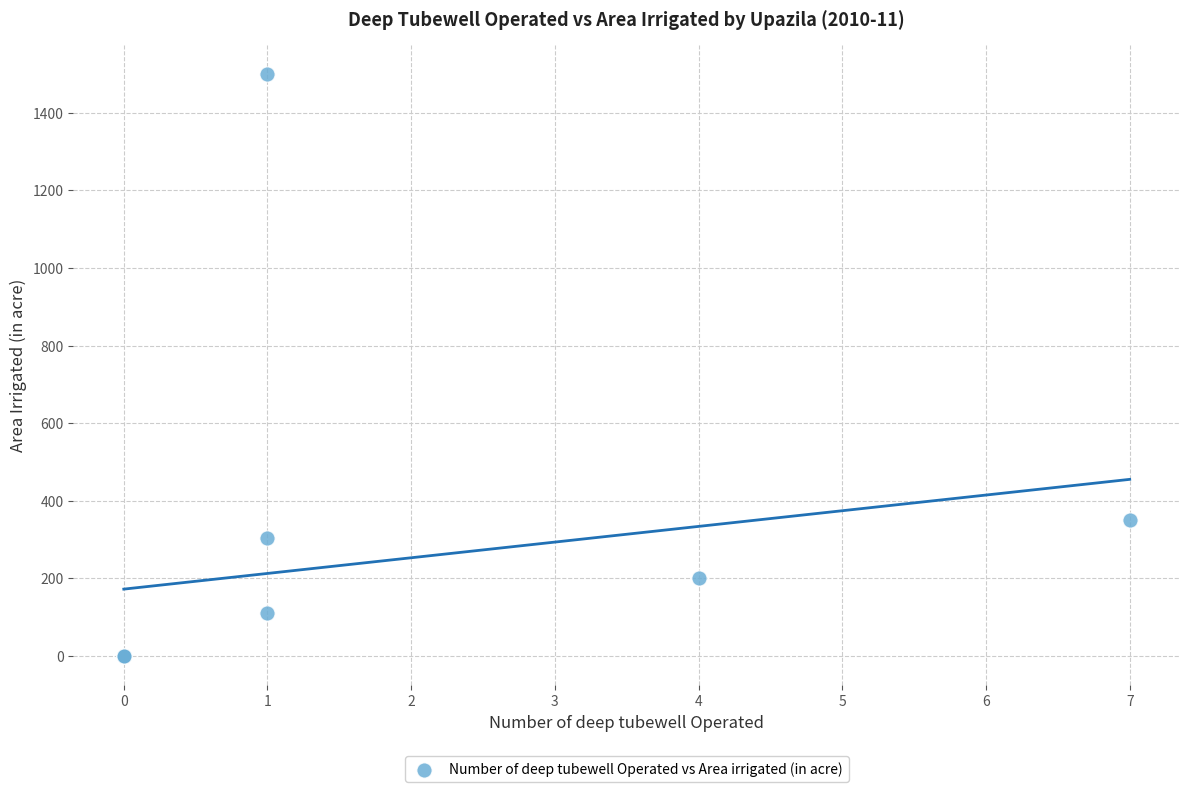

What Y value in the scatter plot is closest to 750?

350